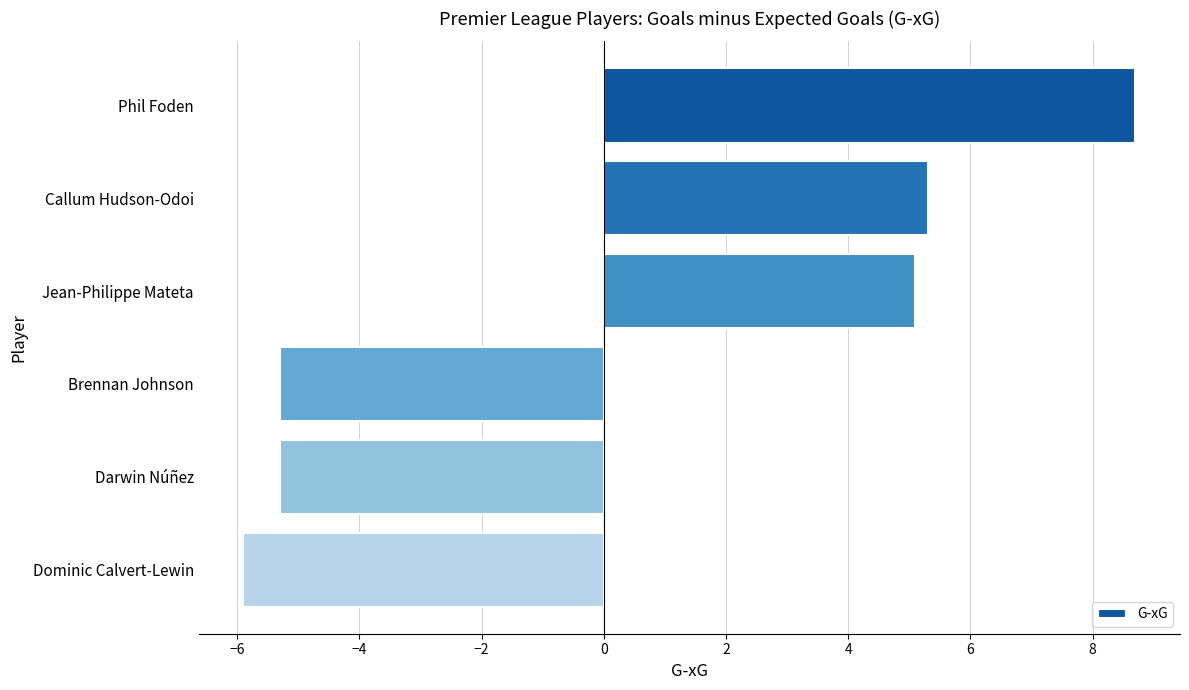

What is the smallest value displayed?

-5.9